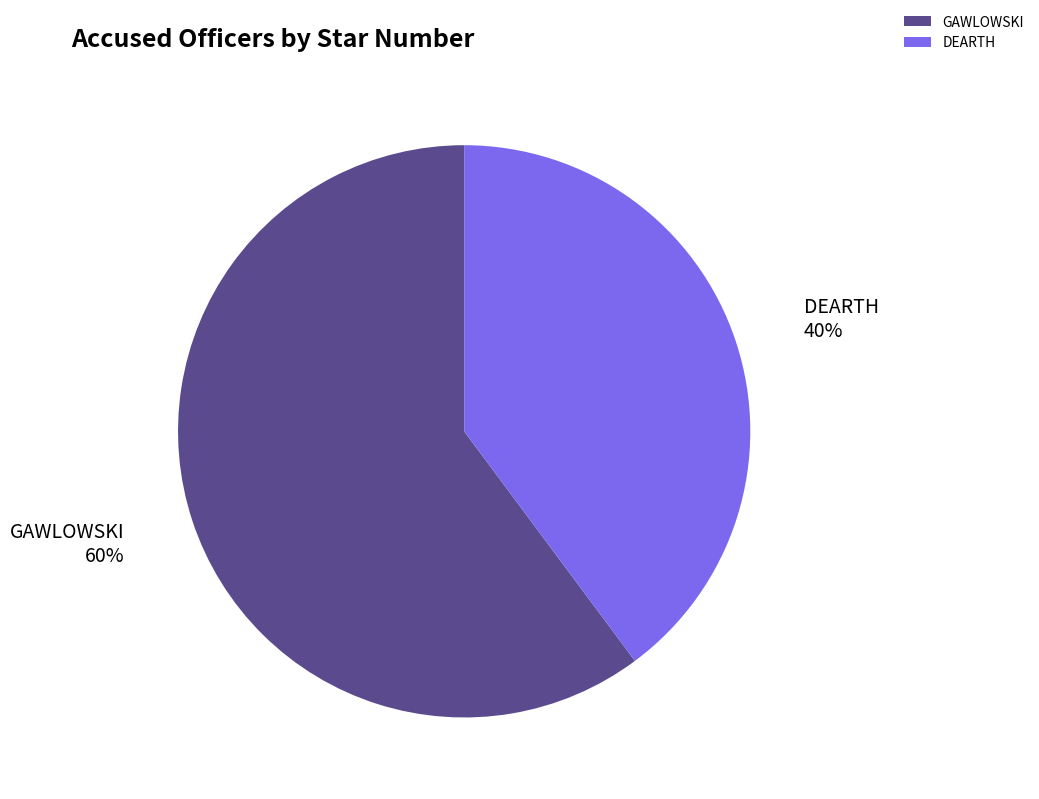

Rank the categories by value from lowest to highest.

DEARTH, GAWLOWSKI